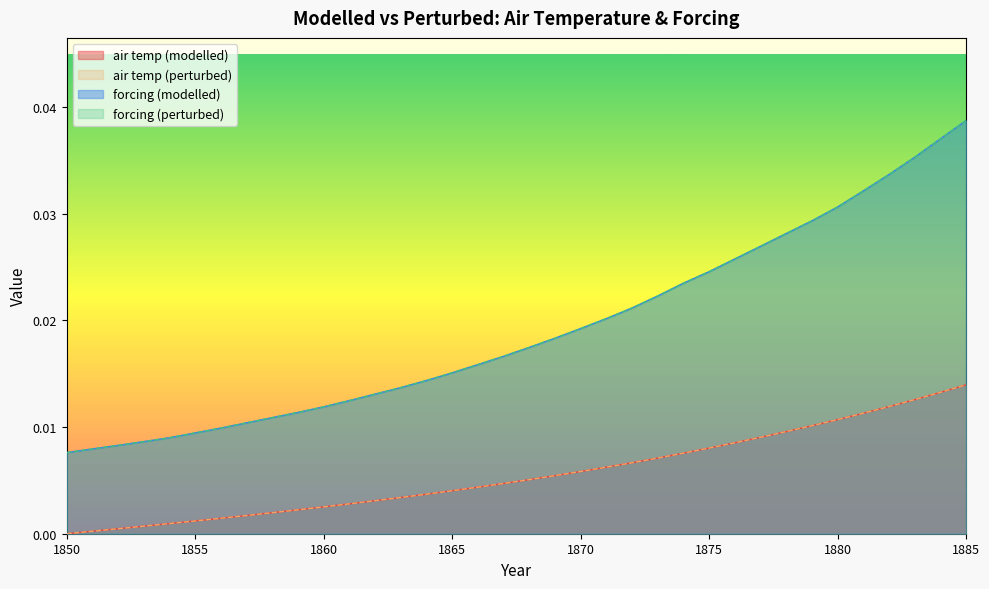

Which has a higher value, 1877 or 1884?

1884